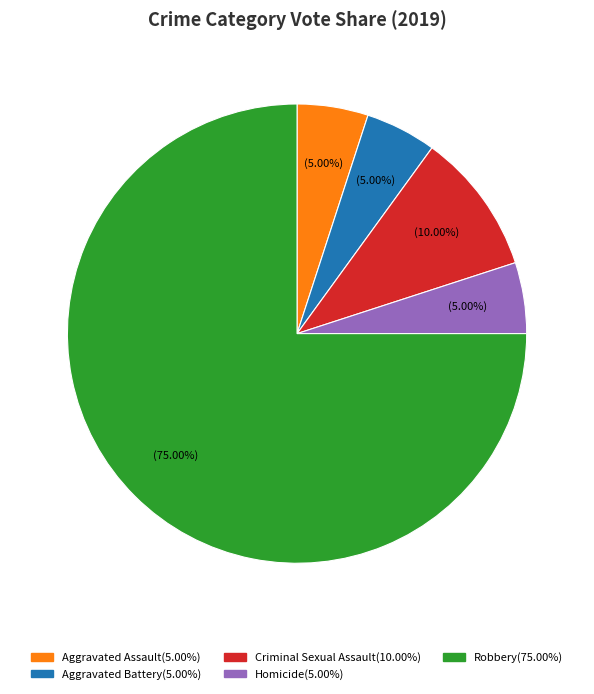

To the nearest percent, what is the average slice percentage?

20%